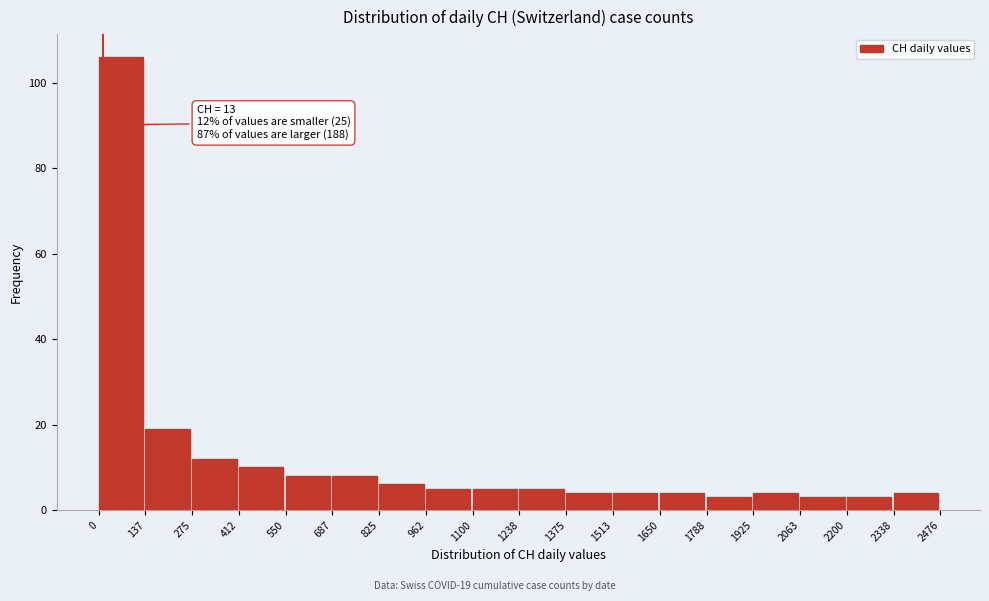

Which range on the x-axis has the tallest bar?

0 to 137